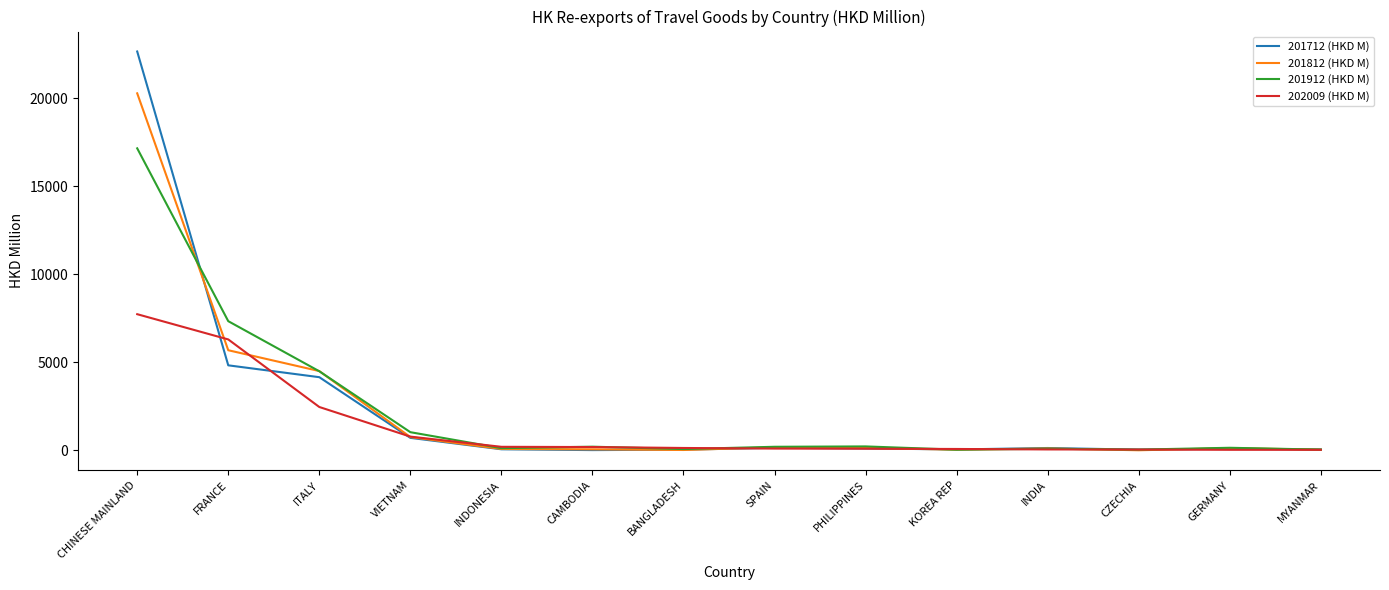

Where does the 201912 (HKD M) series first go above 204?

CHINESE MAINLAND